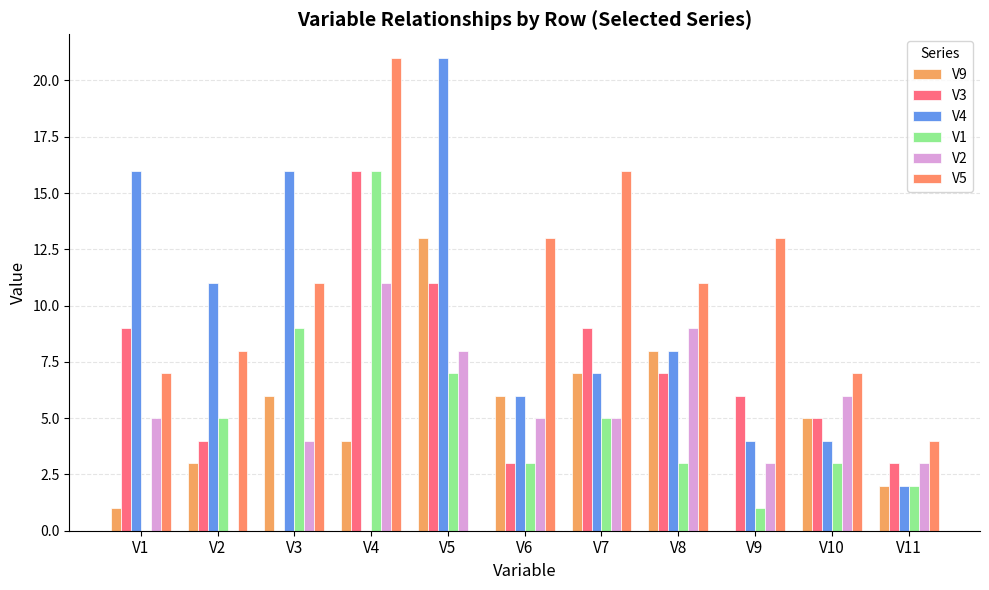

What is the maximum value shown in the chart?

21